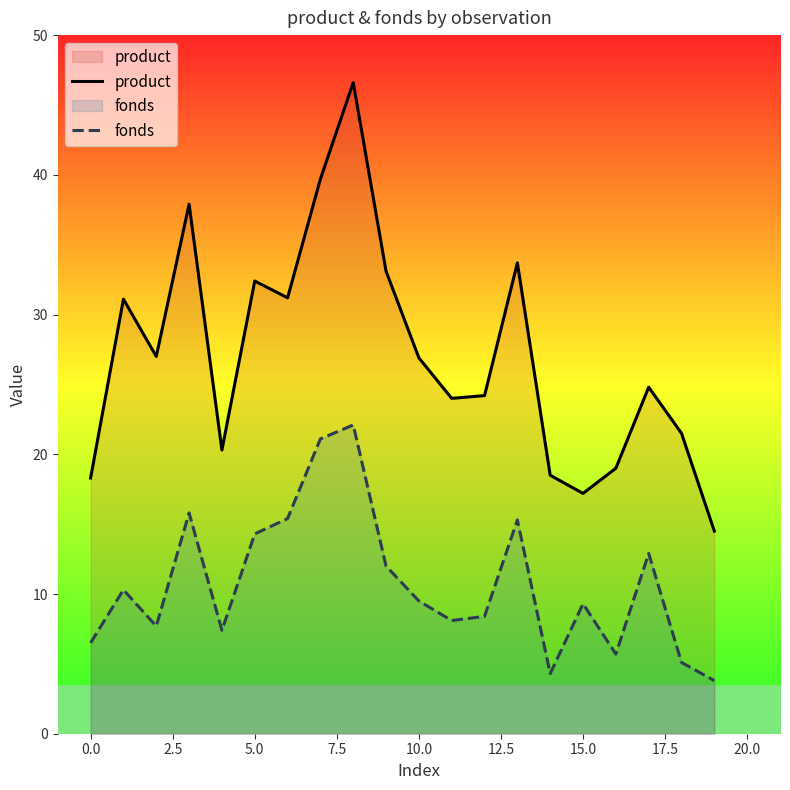

List the series in order of their peak value, highest first.

product, fonds